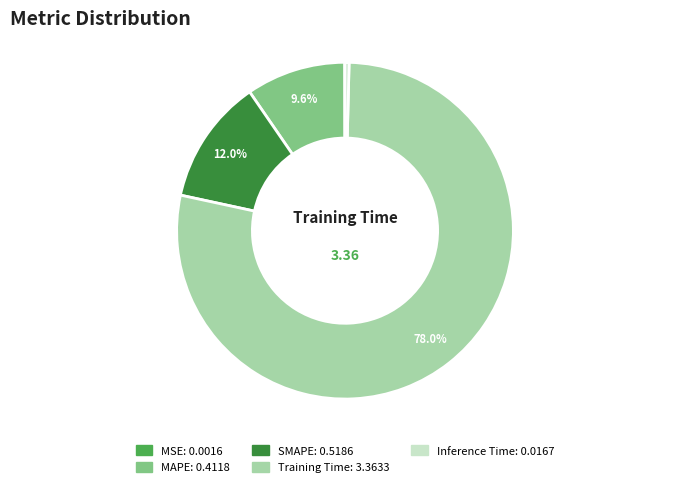

Does any single category account for the majority?

Yes